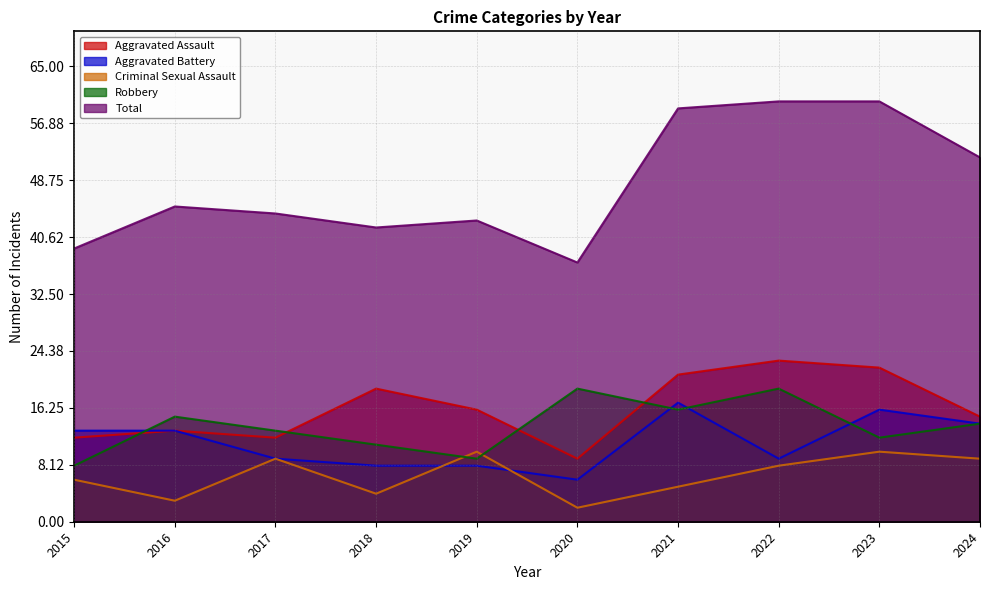

Is the value of Aggravated Assault at 2022 greater than the value of Criminal Sexual Assault at 2017?

Yes